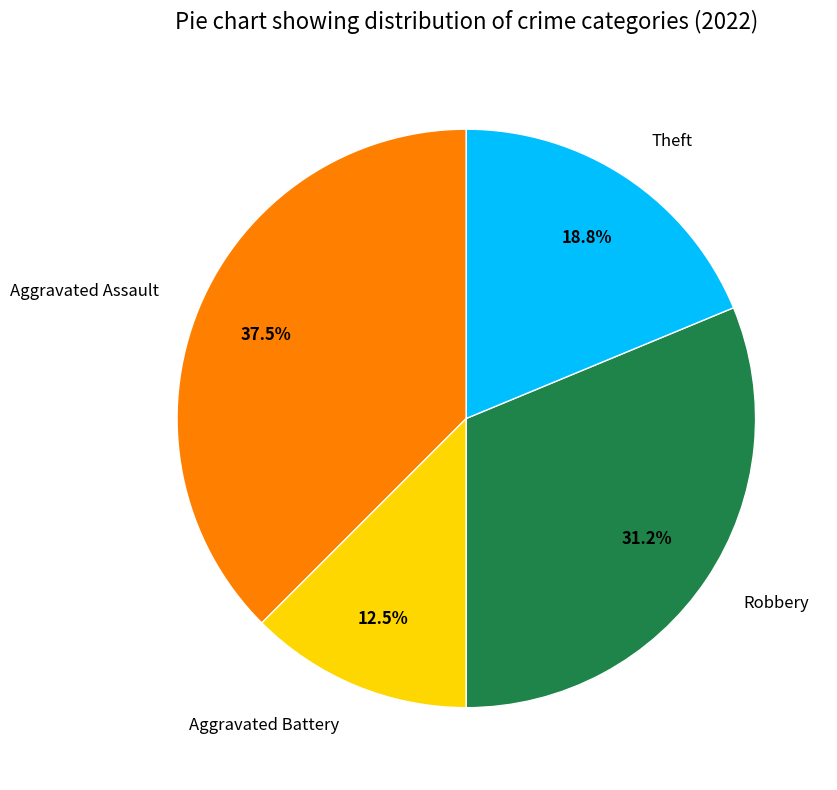

What percentage is the Robbery slice, to the nearest percent?

31%